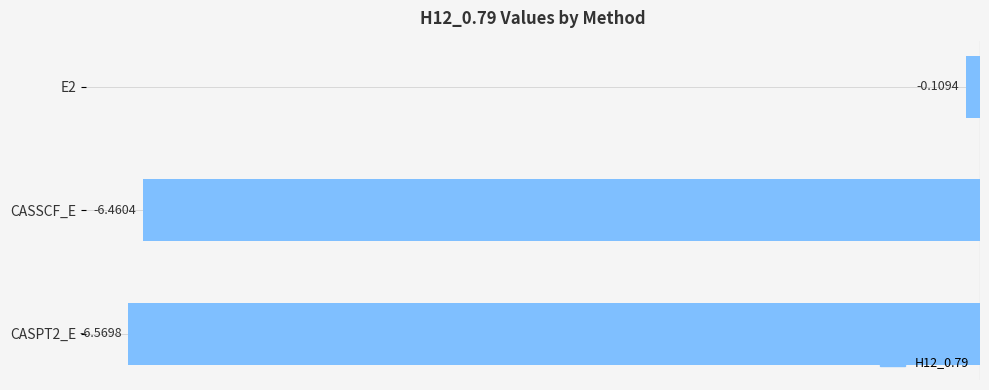

How many categories are shown in the chart?

3